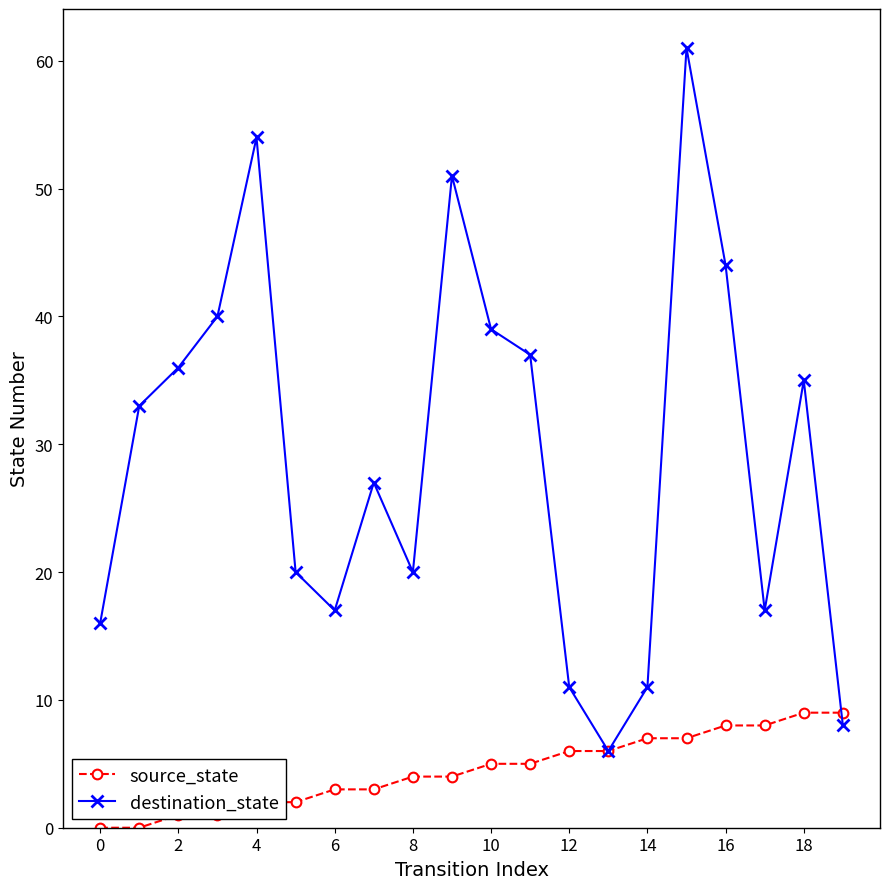

How many lines are shown in the chart?

2